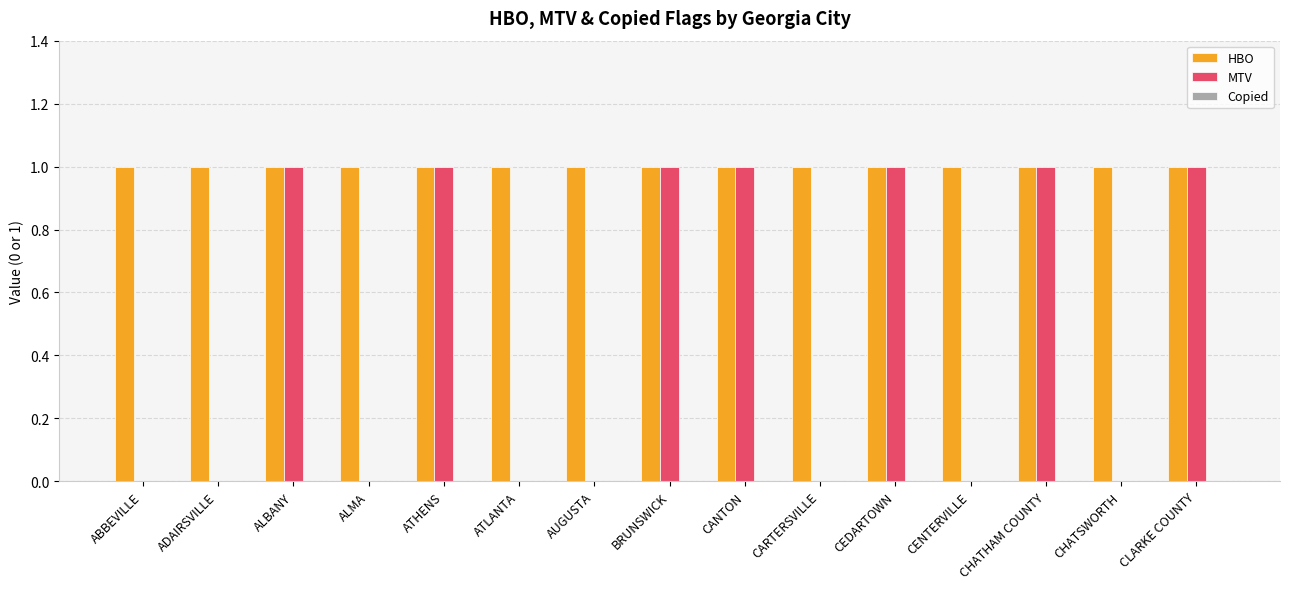

Which series changed the most between ATHENS and CHATSWORTH?

MTV